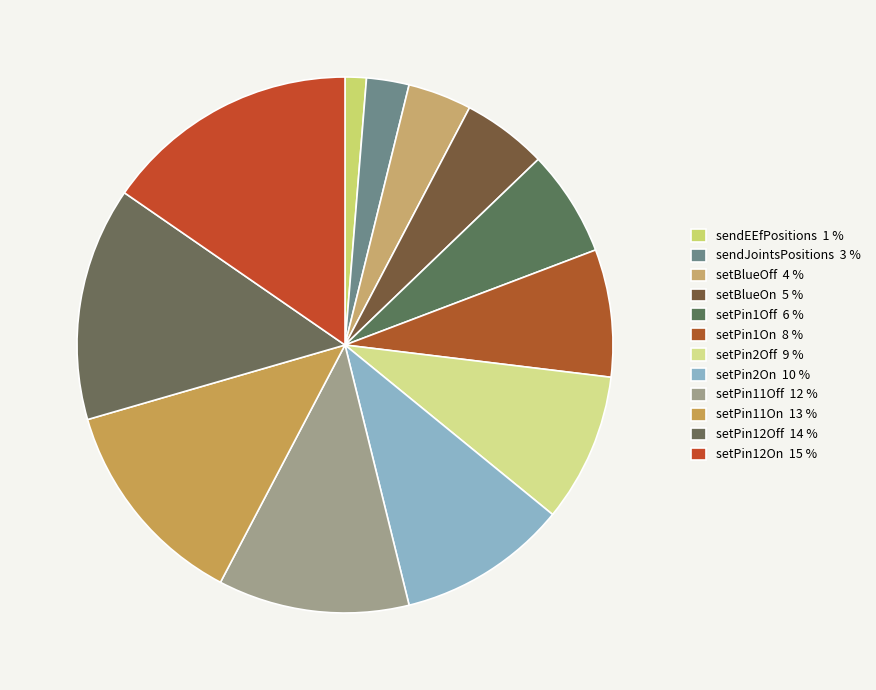

True or false: setPin11On accounts for 1% of the total.

False